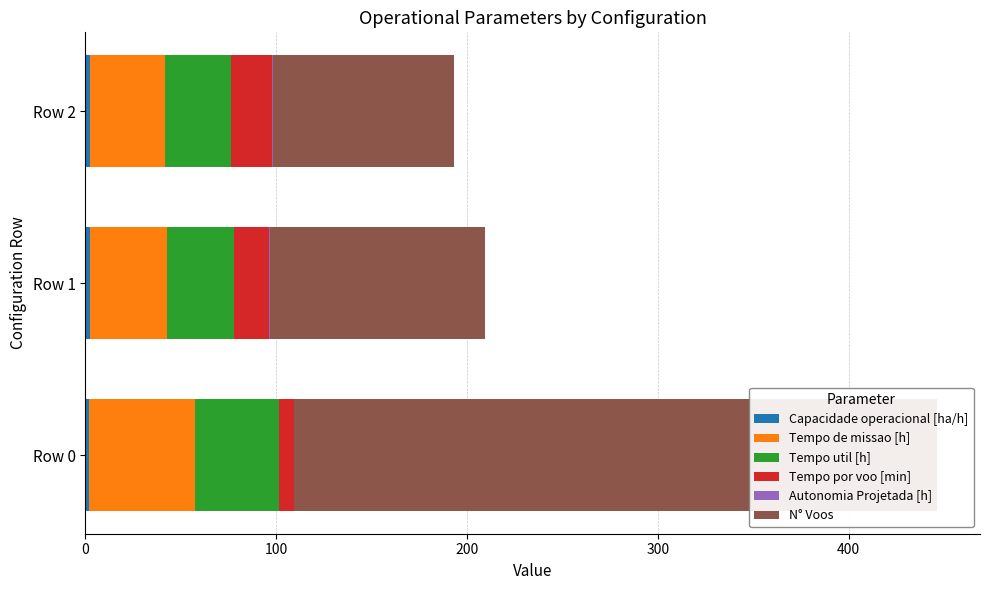

What is the sum of the Tempo util [h] values at Row 0 and Row 2?

78.2